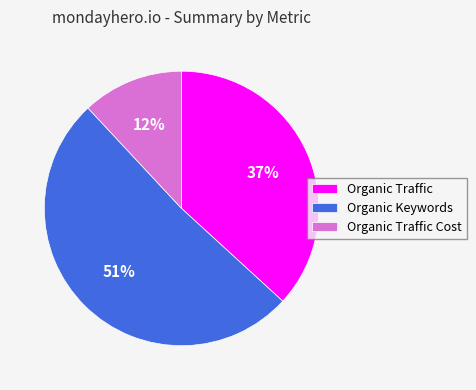

Between Organic Keywords and Organic Traffic Cost, which is larger?

Organic Keywords